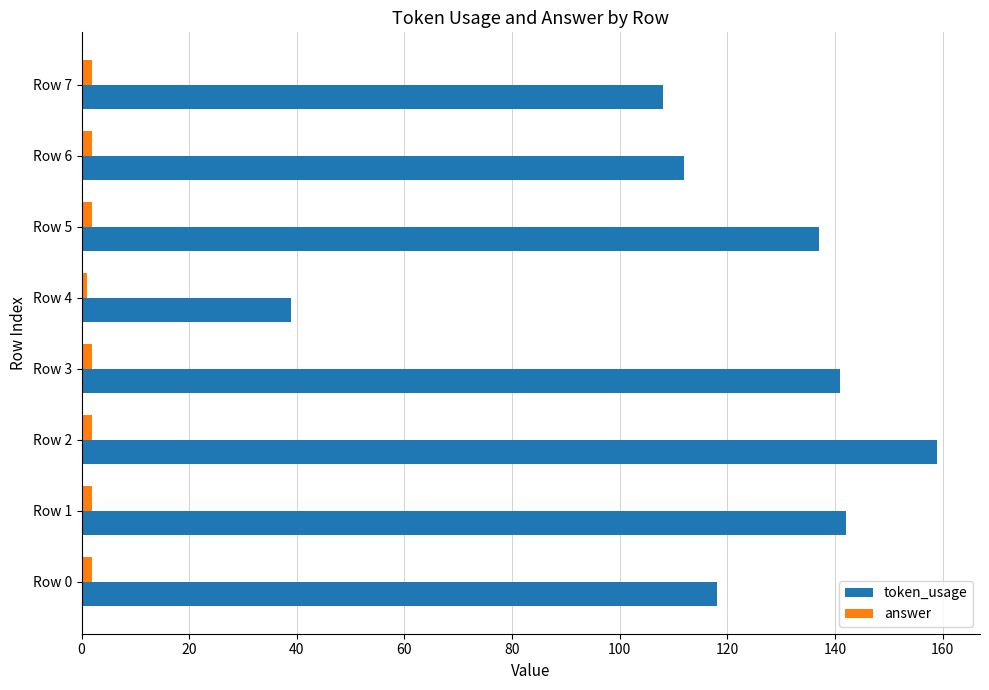

Which series has the largest range (max minus min)?

token_usage